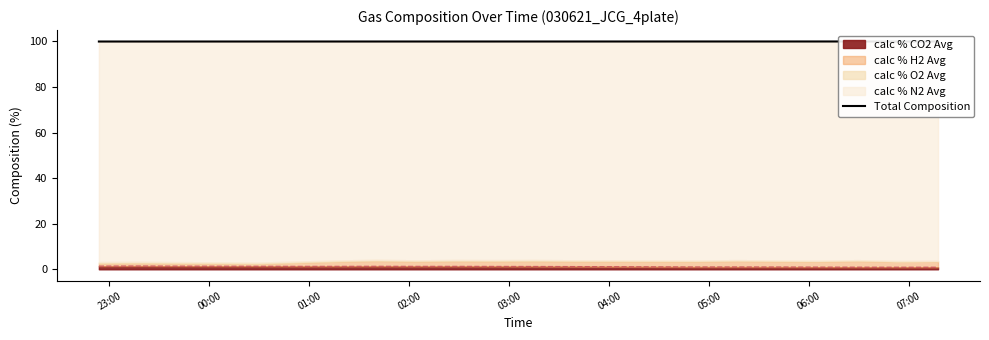

Is it true that the value at 00:00 is 99.9?

True